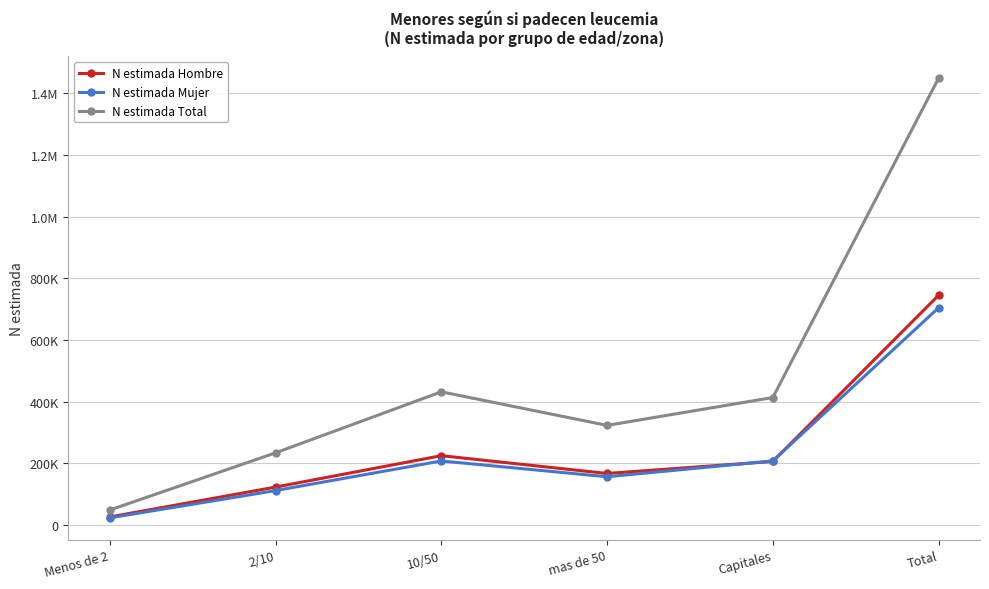

What is the minimum value shown in the chart?

22527